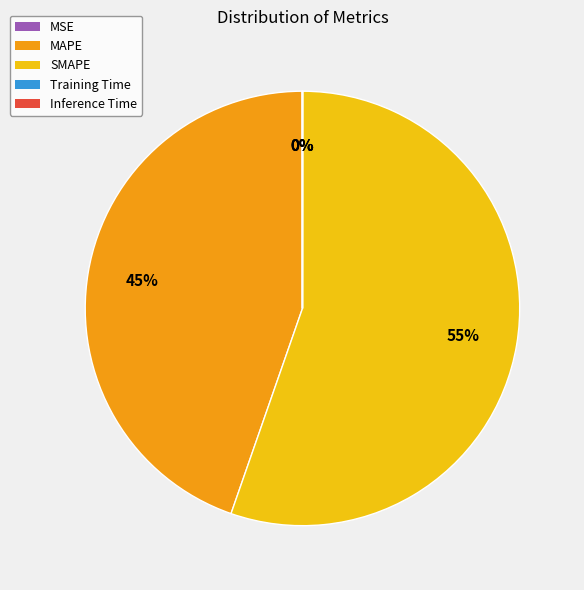

To the nearest percent, what is the average slice percentage?

20%